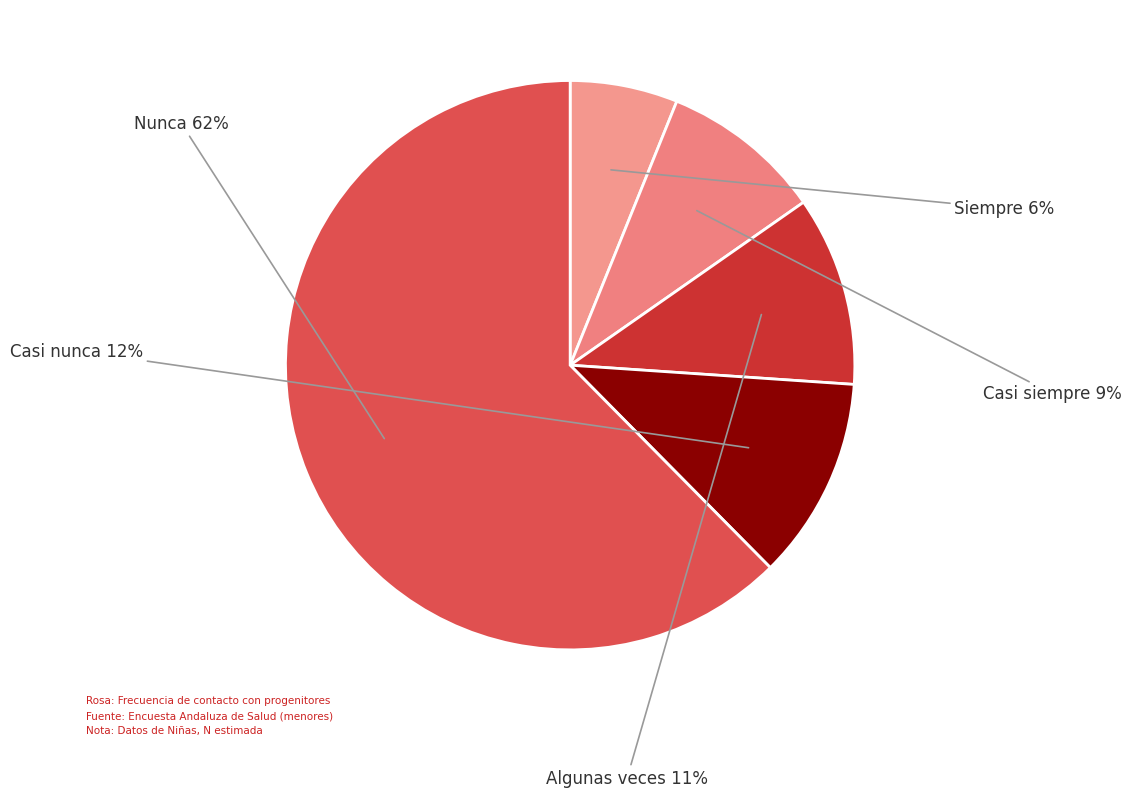

What is the smallest slice in the pie chart?

Siempre